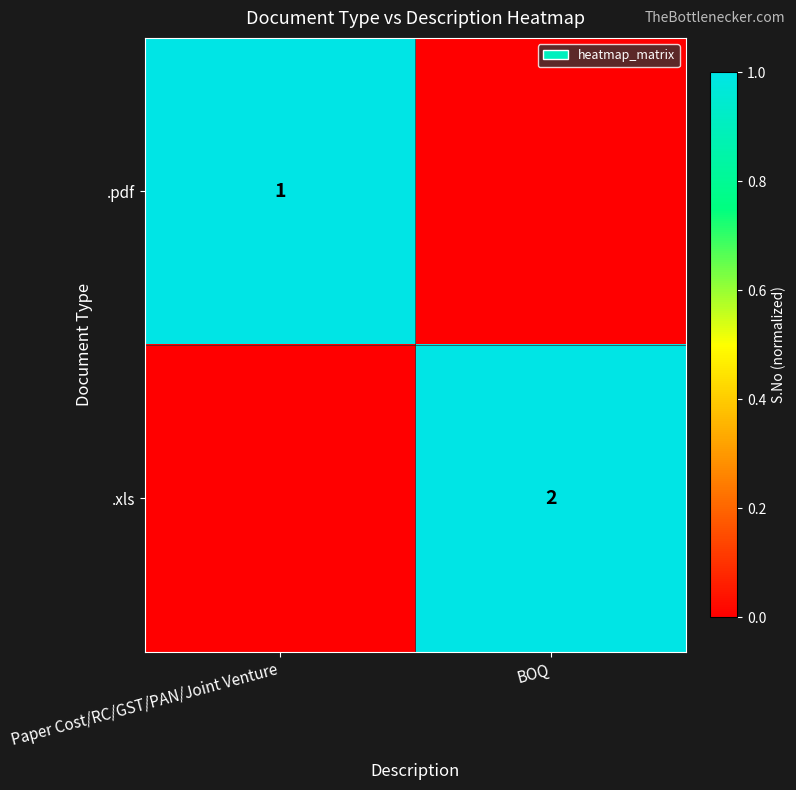

The .xls series shows 2 at BOQ. True or false?

True